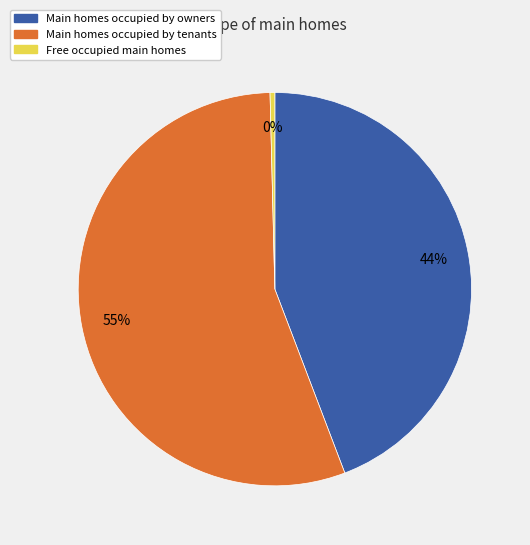

To the nearest percent, what is the average slice percentage?

33%